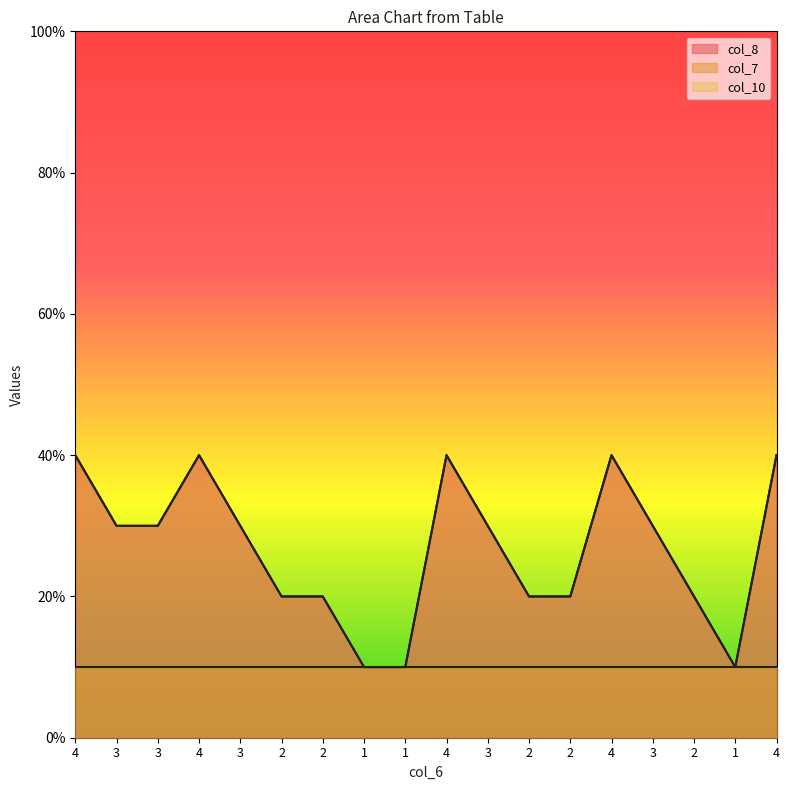

True or false: col_8 and col_10 intersect in this chart.

False